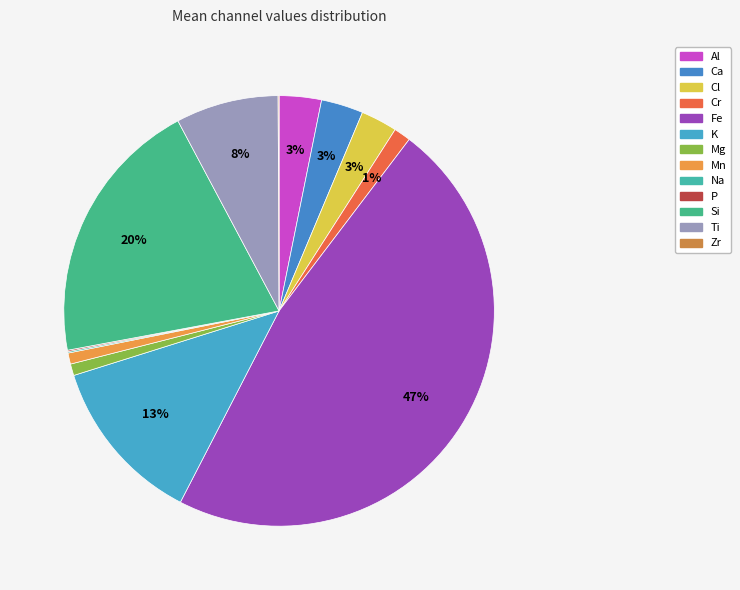

Is there any slice that represents more than half of the pie?

No